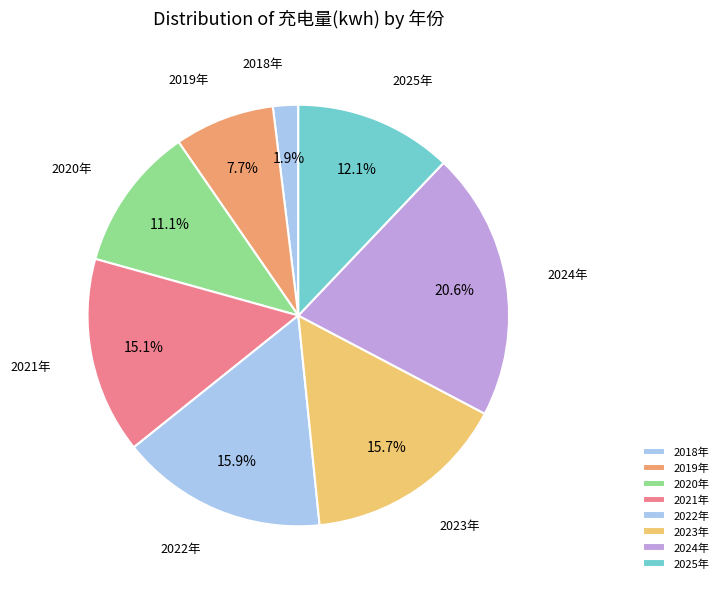

How many slices are in this pie chart?

8